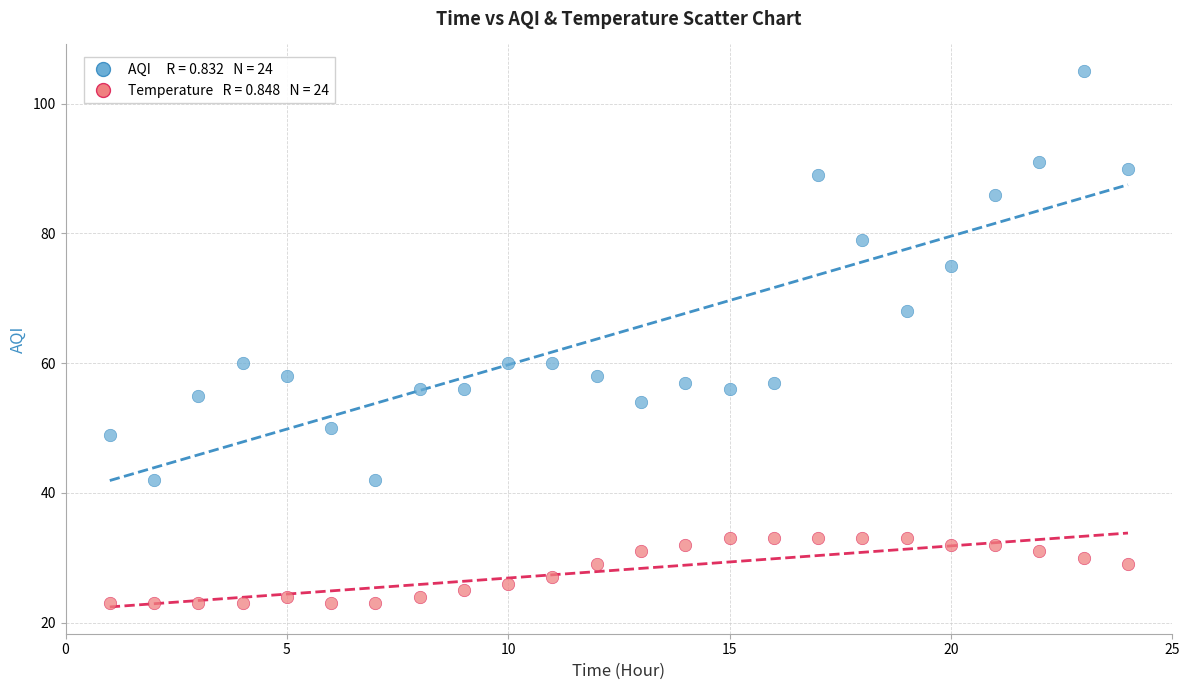

Across all data points, what is the range of Y values (max minus min)?

82